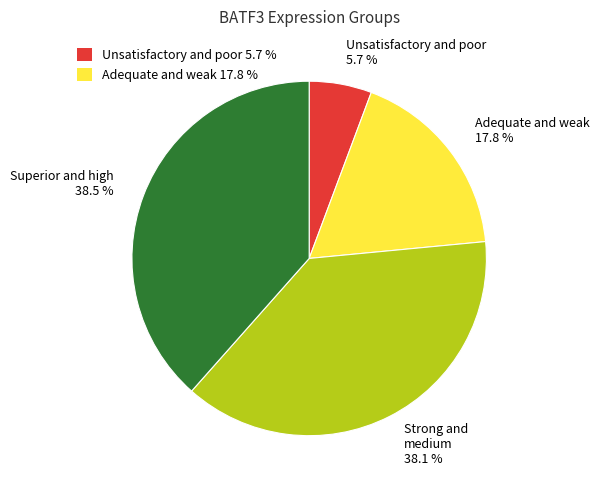

What is the smallest slice in the pie chart?

Unsatisfactory and poor 5.7 %